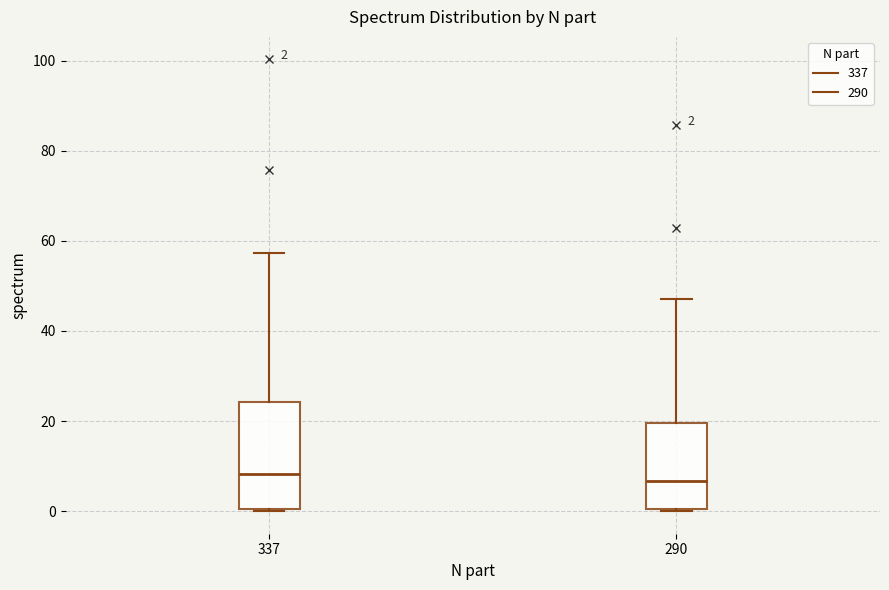

Which box is the tallest, from its lower edge to its upper edge?

337